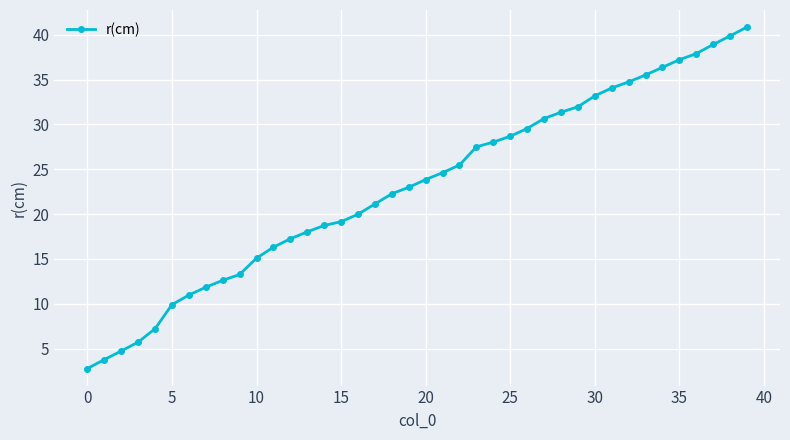

What is the smallest value displayed?

2.8